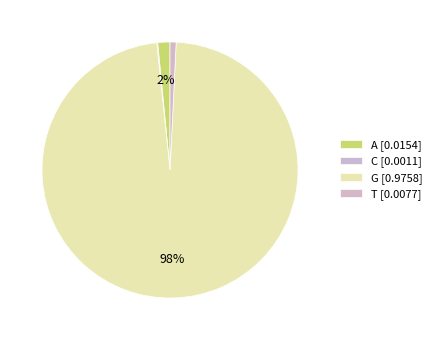

Rank the categories by value from lowest to highest.

C, T, A, G